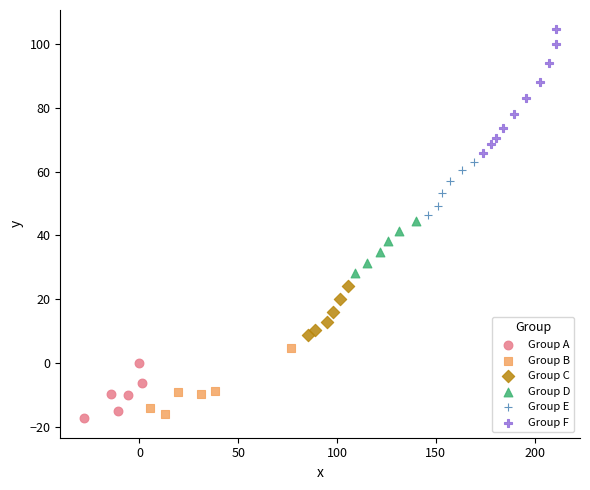

Which series has the widest spread of Y values?

Group F